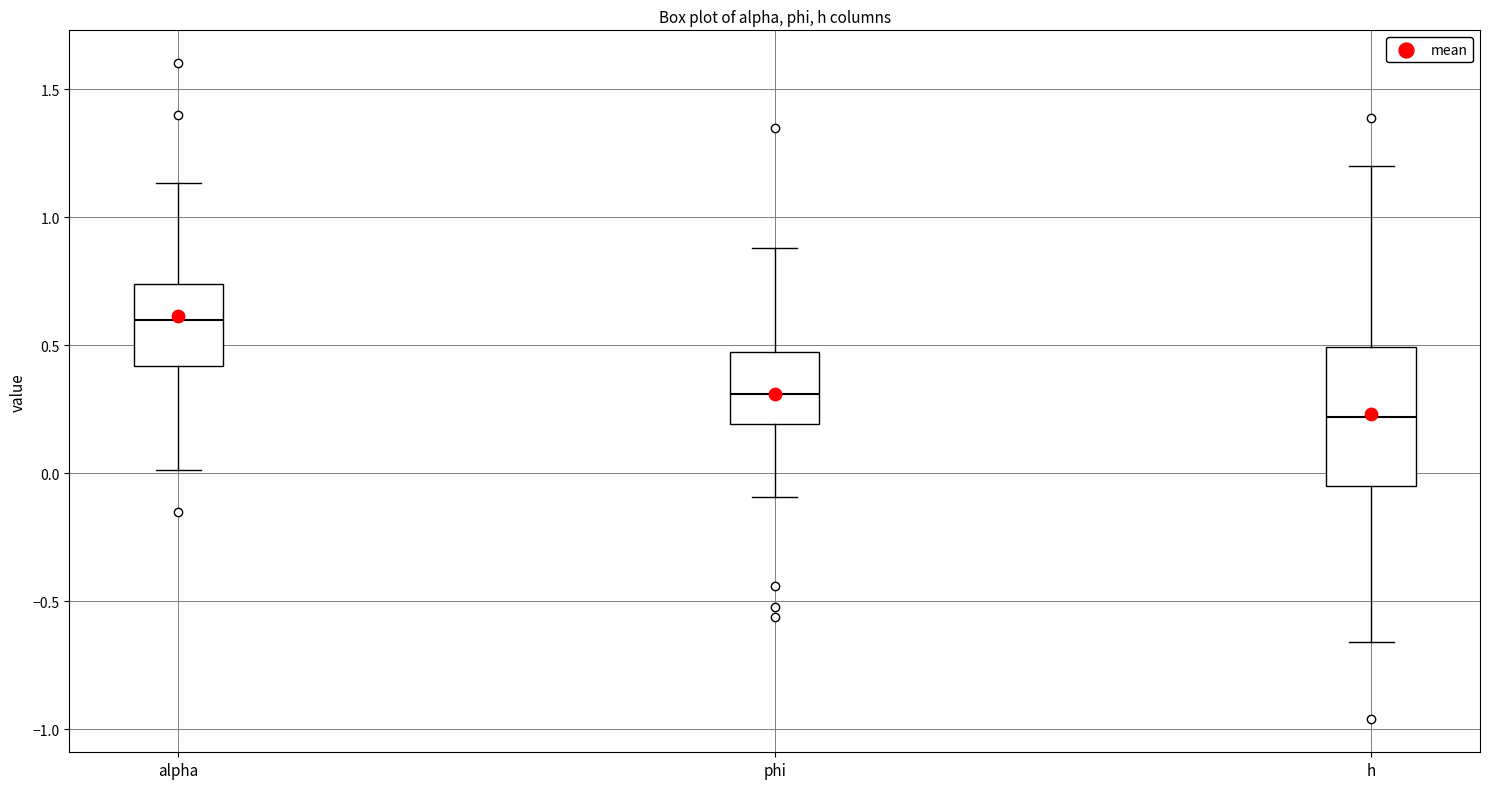

Which box is the tallest, from its lower edge to its upper edge?

h